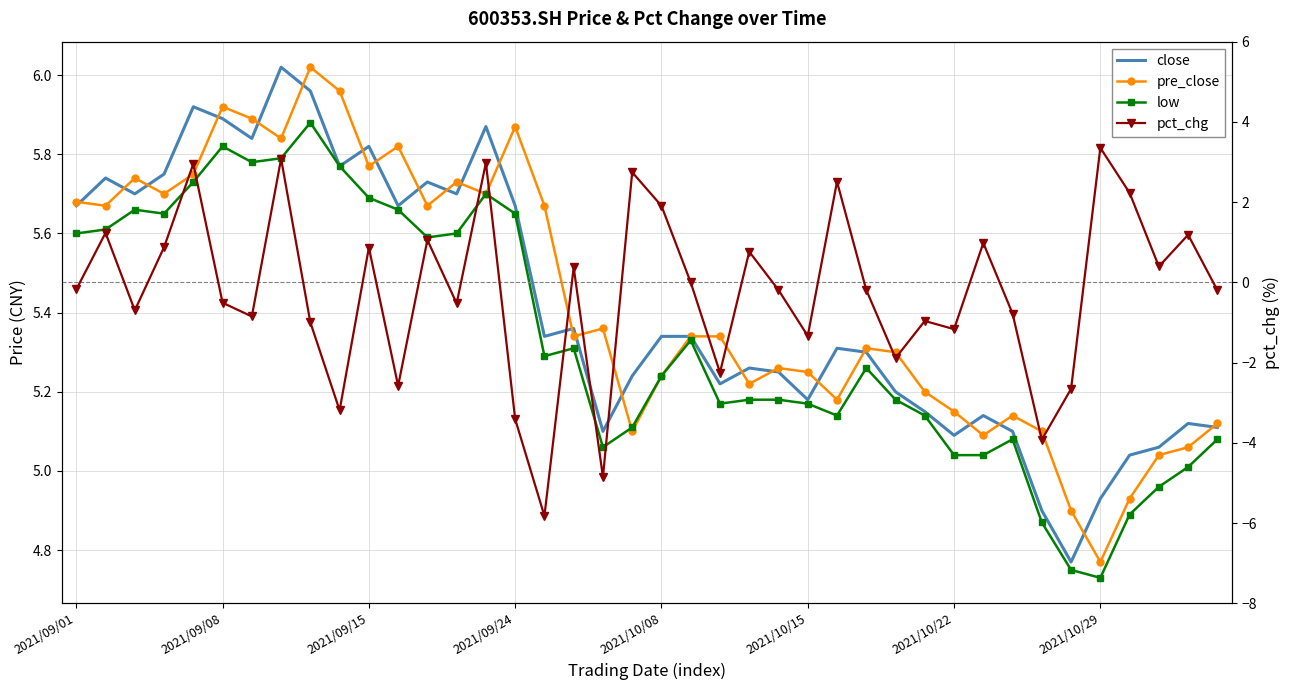

What is the average value of the low series?

5.3